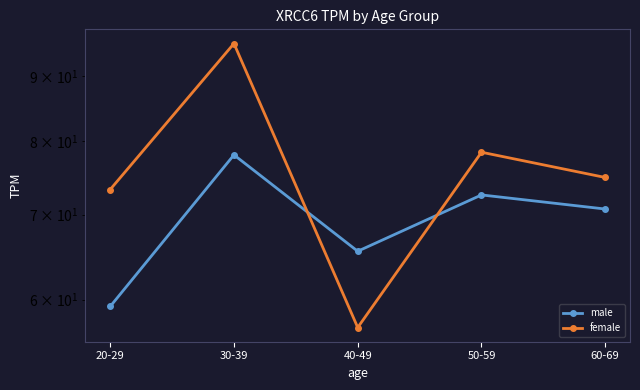

How many interior local valleys does the male series have?

1